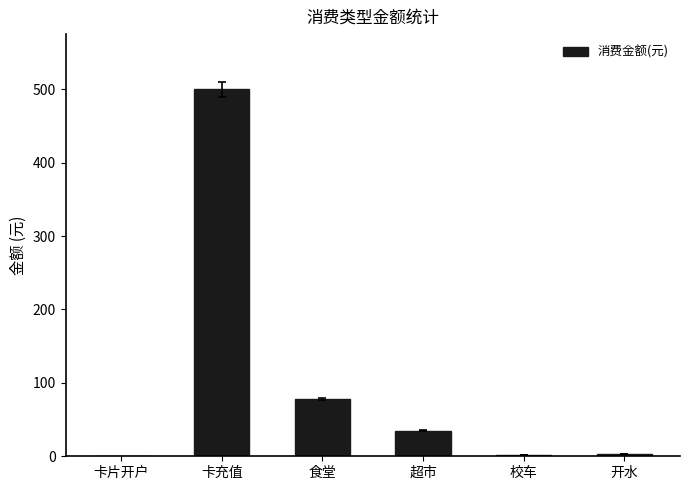

Which has a higher value, 食堂 or 校车?

食堂